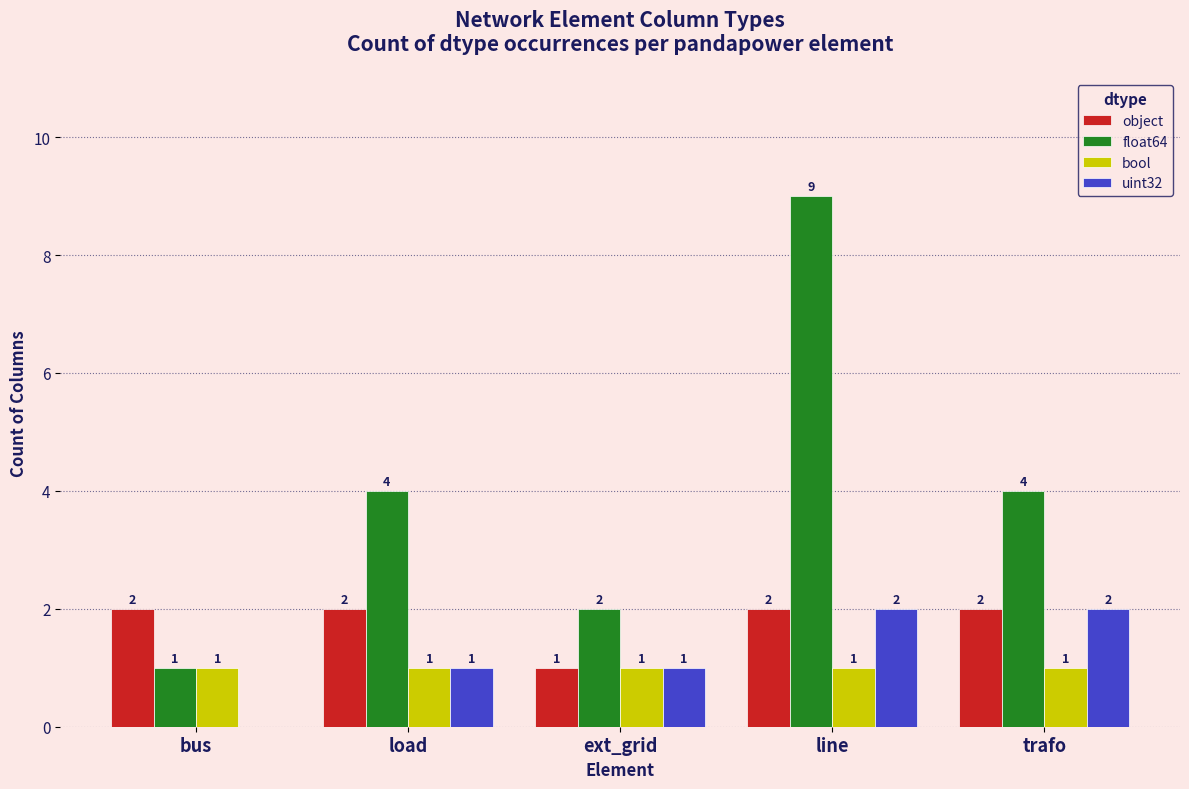

True or false: object has a value of 1 at load.

False